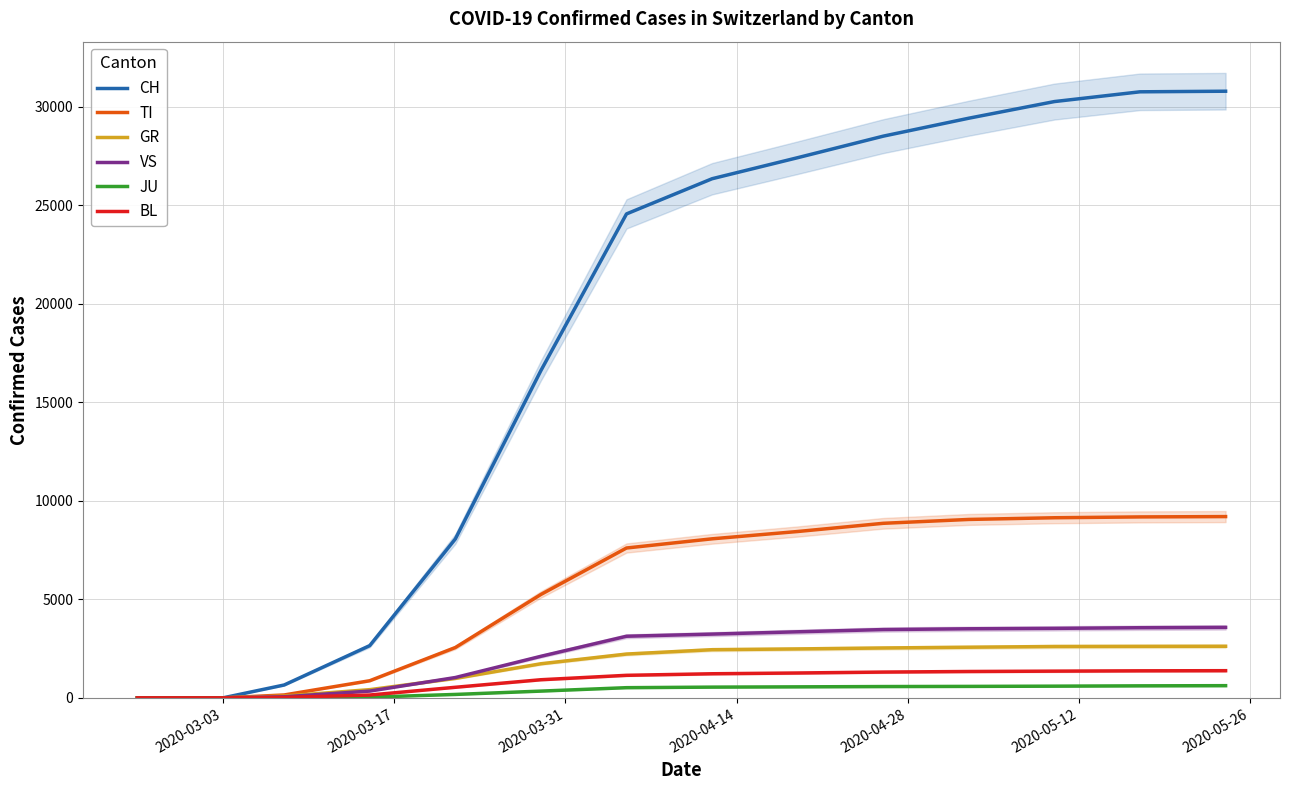

What are all the series names shown in the legend?

CH, TI, GR, VS, JU, BL